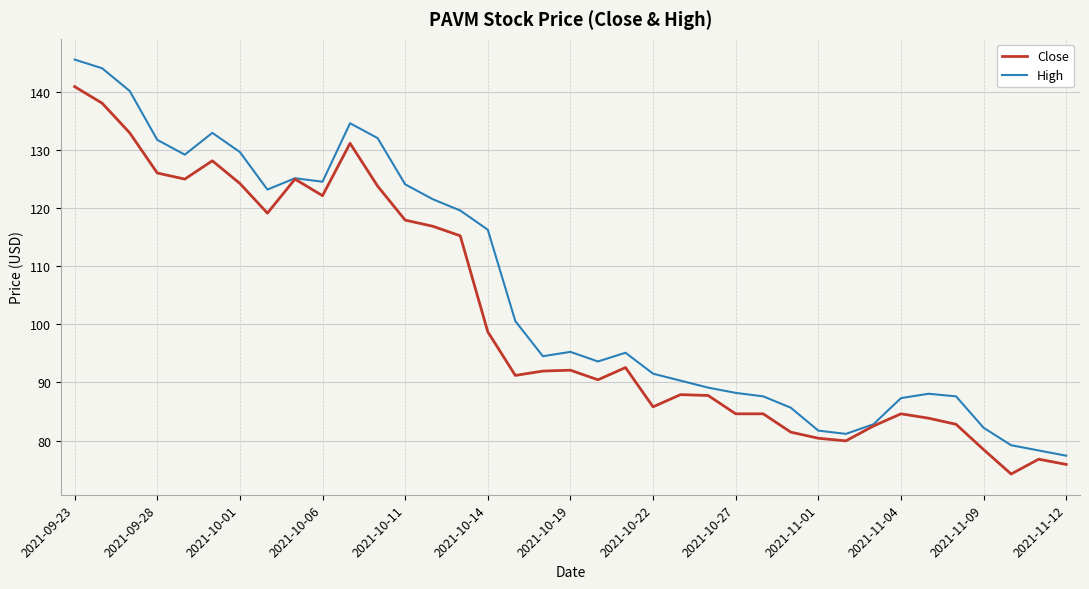

Which series has the largest total across all categories?

High